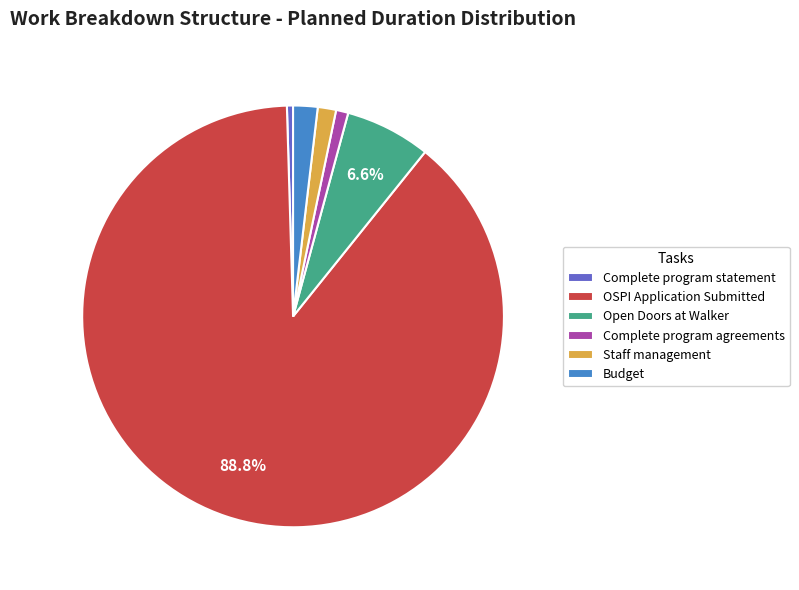

Which slice is the largest?

OSPI Application Submitted